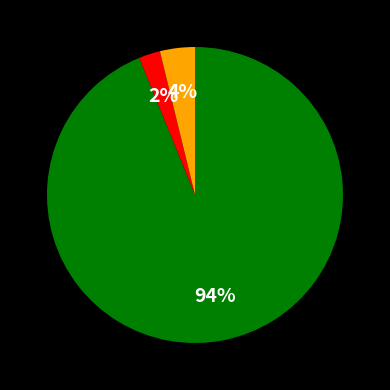

To the nearest percent, what is the difference between the largest and smallest slice percentages?

92%